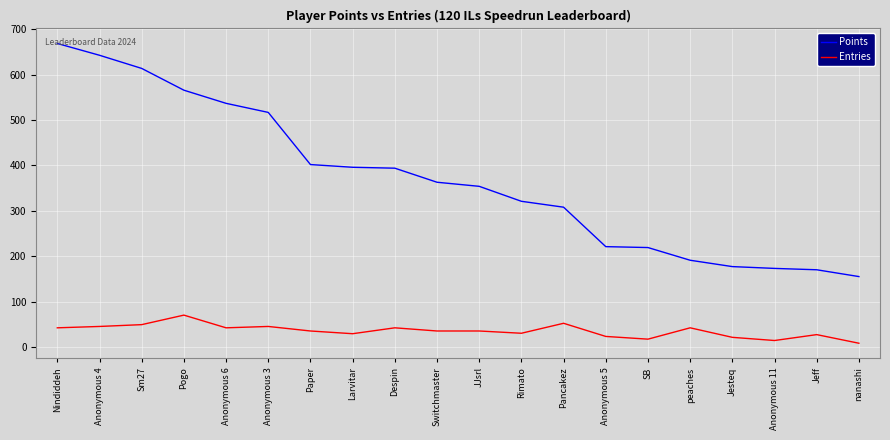

The value of Entries at Anonymous 5 is 23. True or false?

True